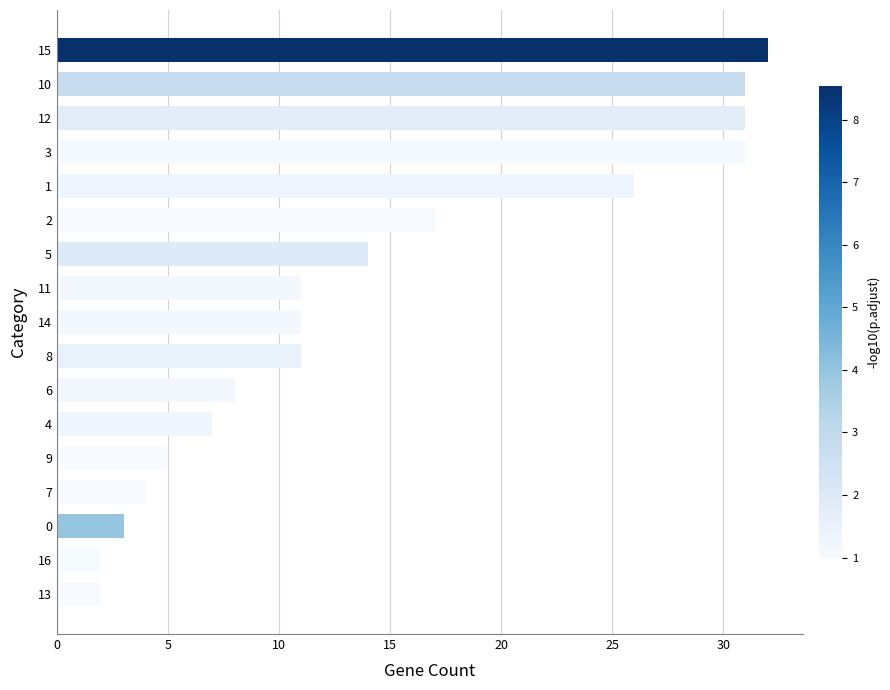

What is the sum of all values?

246